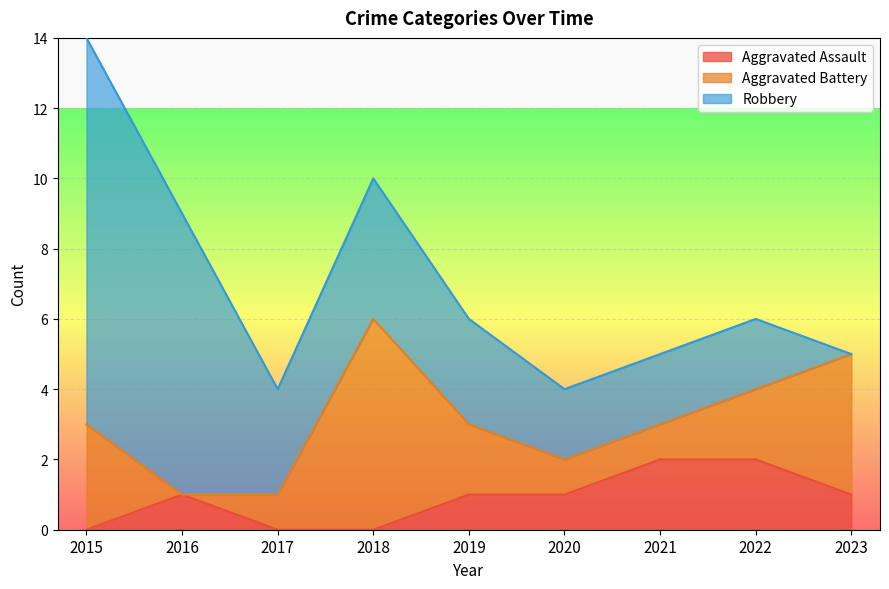

Which series has the largest range (max minus min)?

Robbery